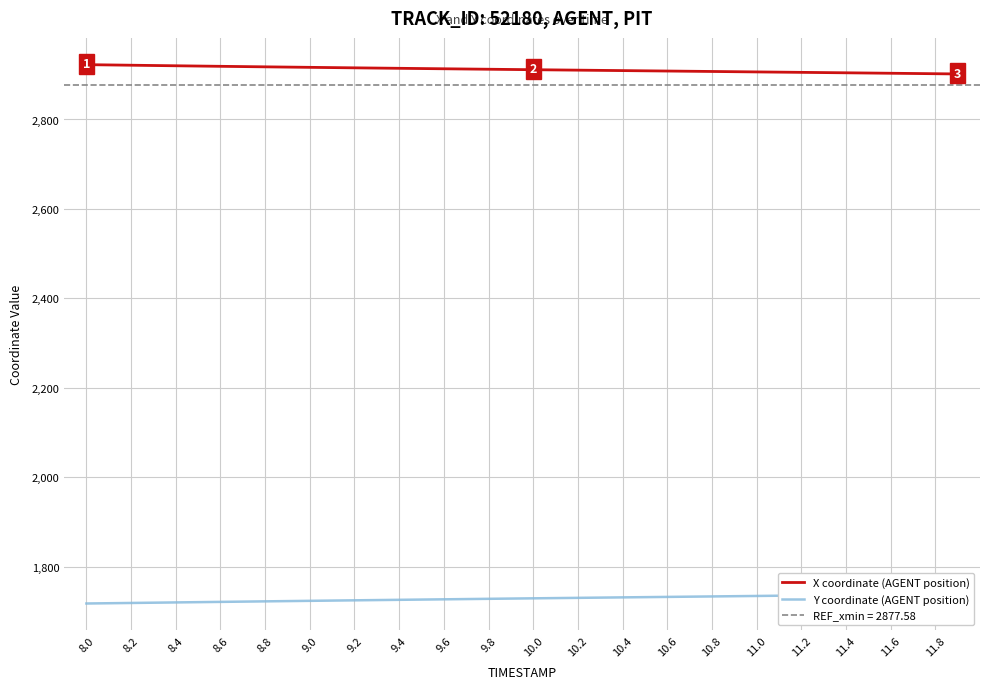

What is the minimum value for X coordinate (AGENT position)?

2901.9